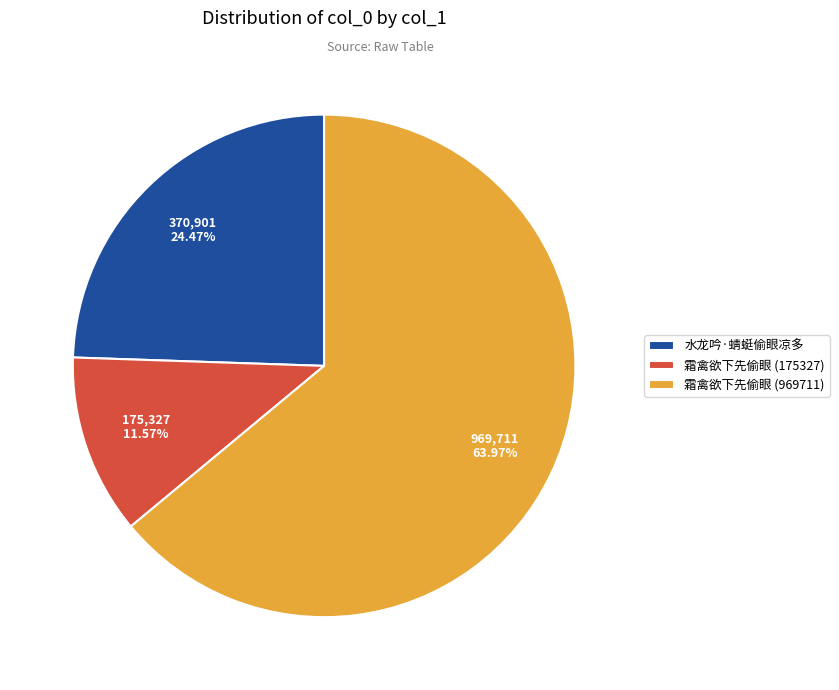

What is the smallest slice in the pie chart?

霜禽欲下先偷眼 (175327)